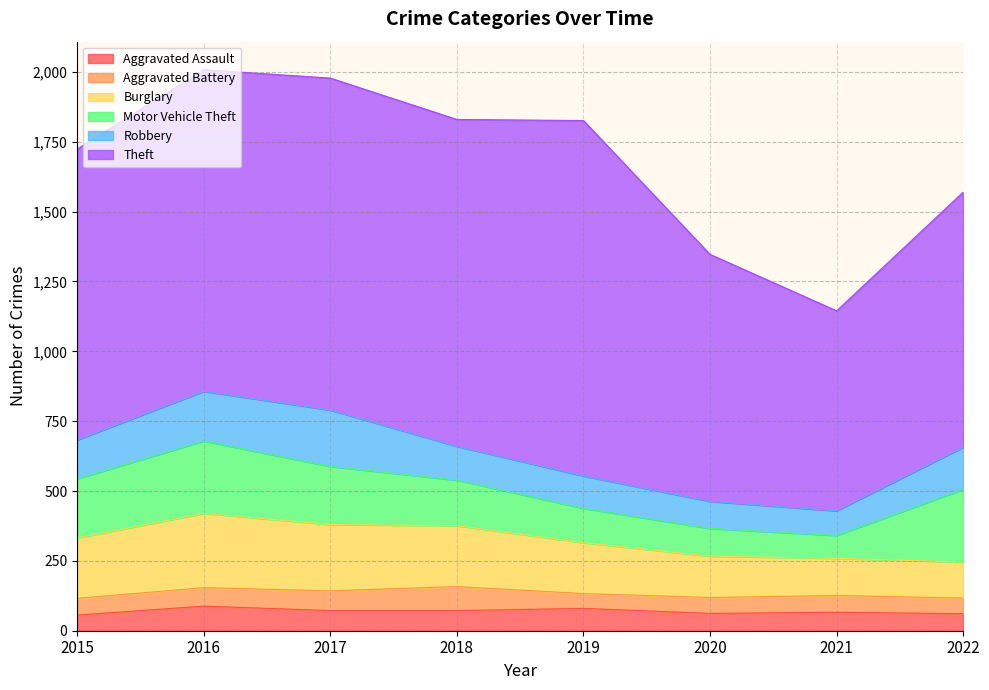

At which category does the chart reach its peak across all series?

2019